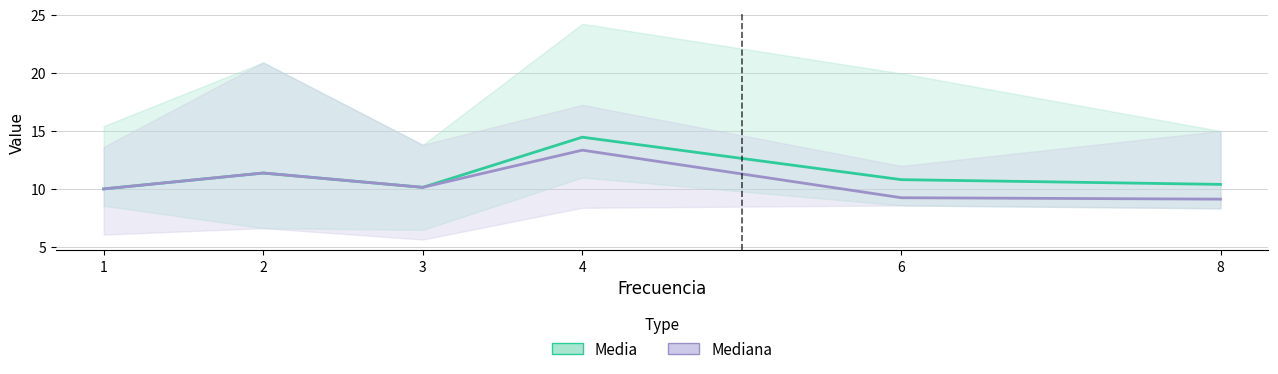

How many times do Mediana and Media cross each other?

1